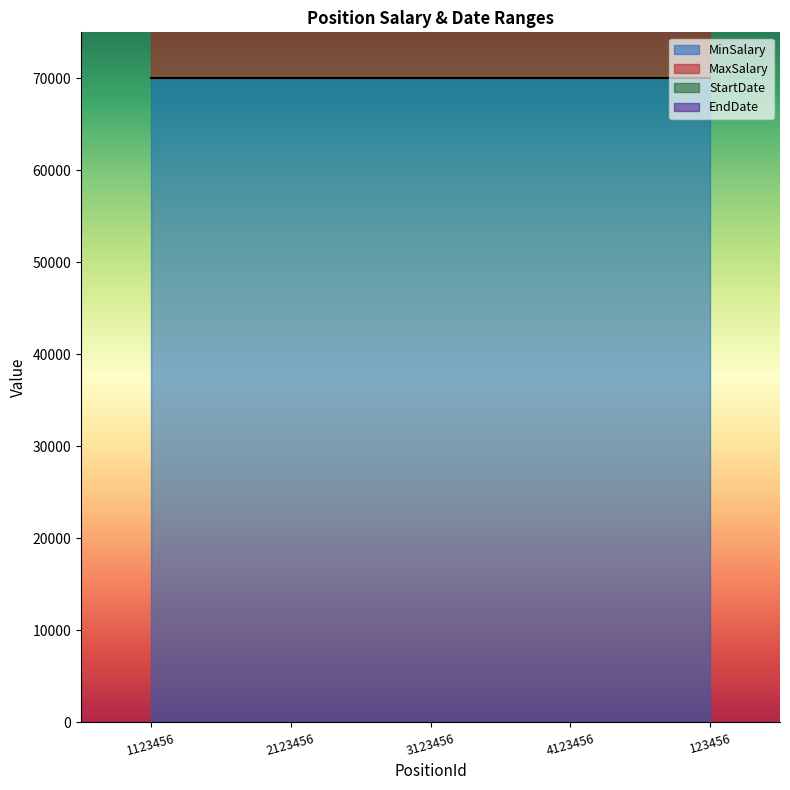

Reading left to right, transcribe all the data shown in this chart.

StartDate: 209991.9	209993.6	209995.2	209996.8	210000.0
EndDate: 279983.9	279987.1	279990.3	279993.6	280000.0